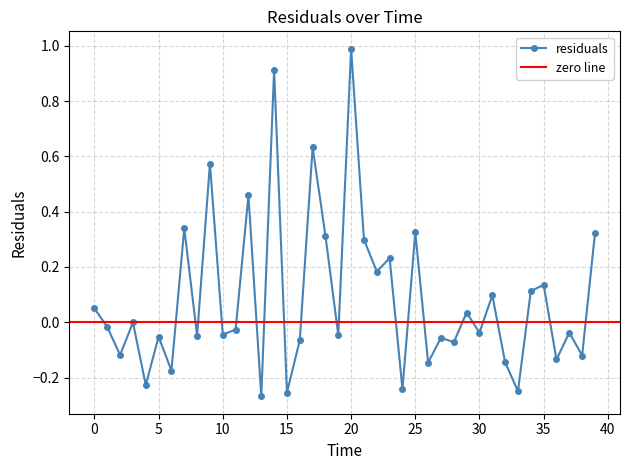

What is the value of the 24th point from the left?

0.2